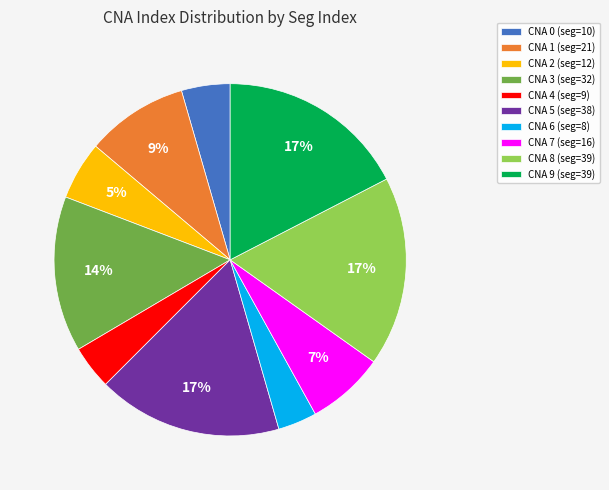

How many segments does this pie chart have?

10